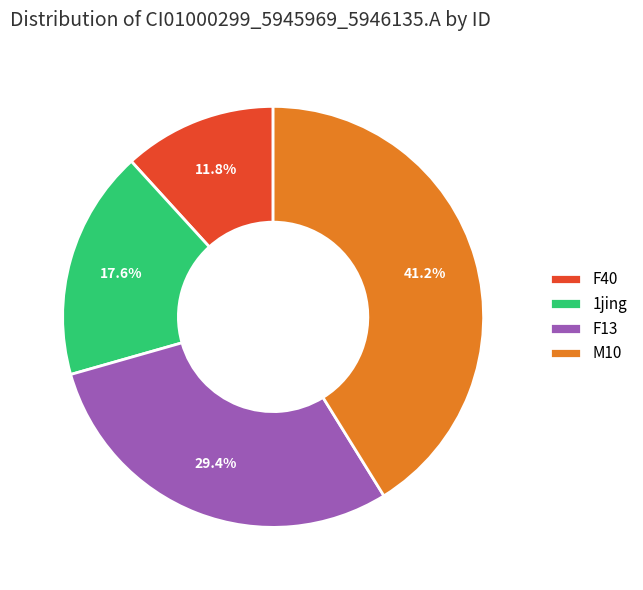

How many segments does this pie chart have?

4